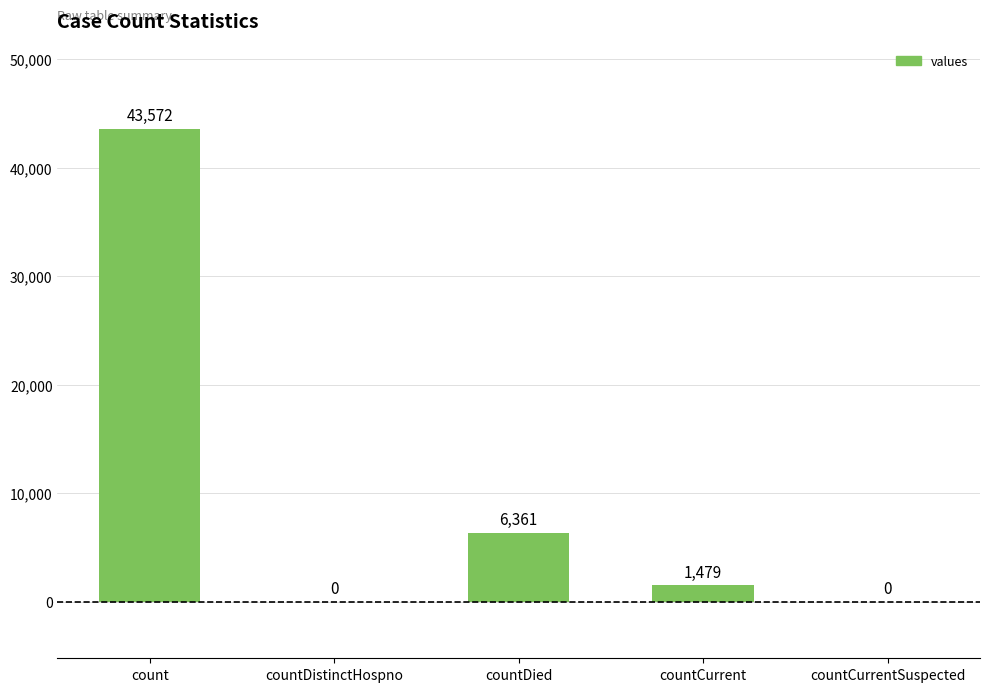

What is the sum of all values?

51412